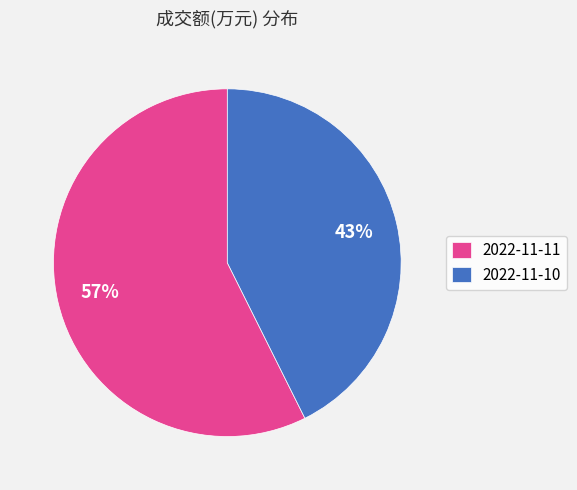

How many segments does this pie chart have?

2